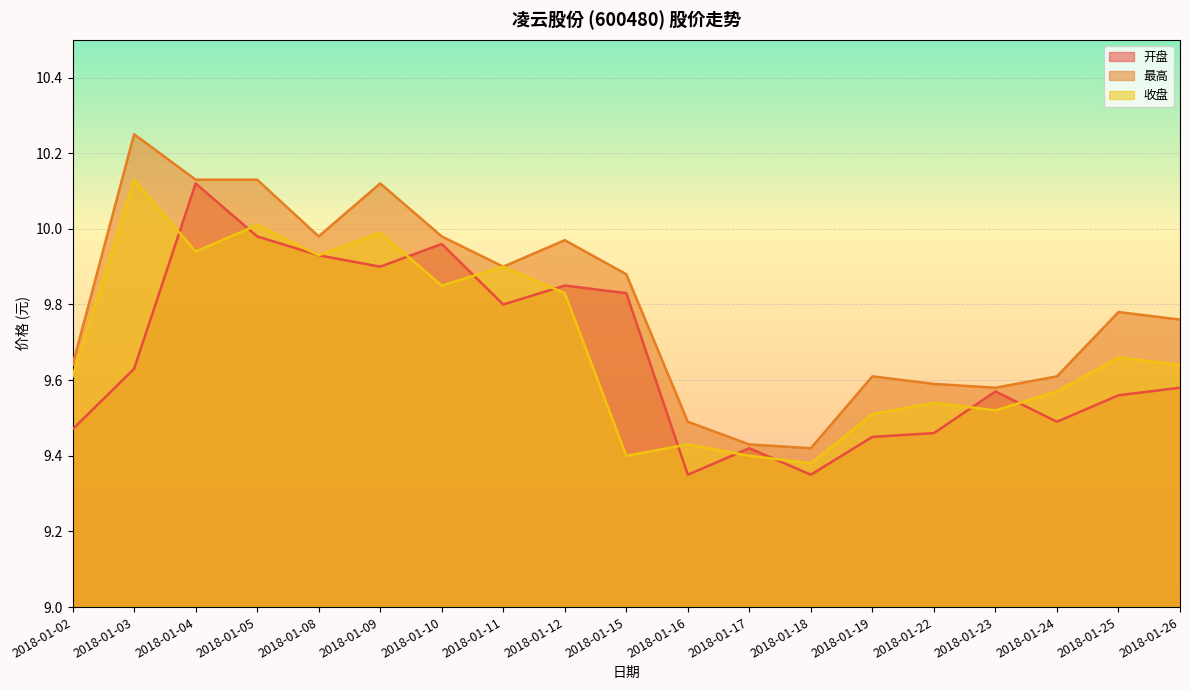

True or false: 最高 and 收盘 intersect in this chart.

False